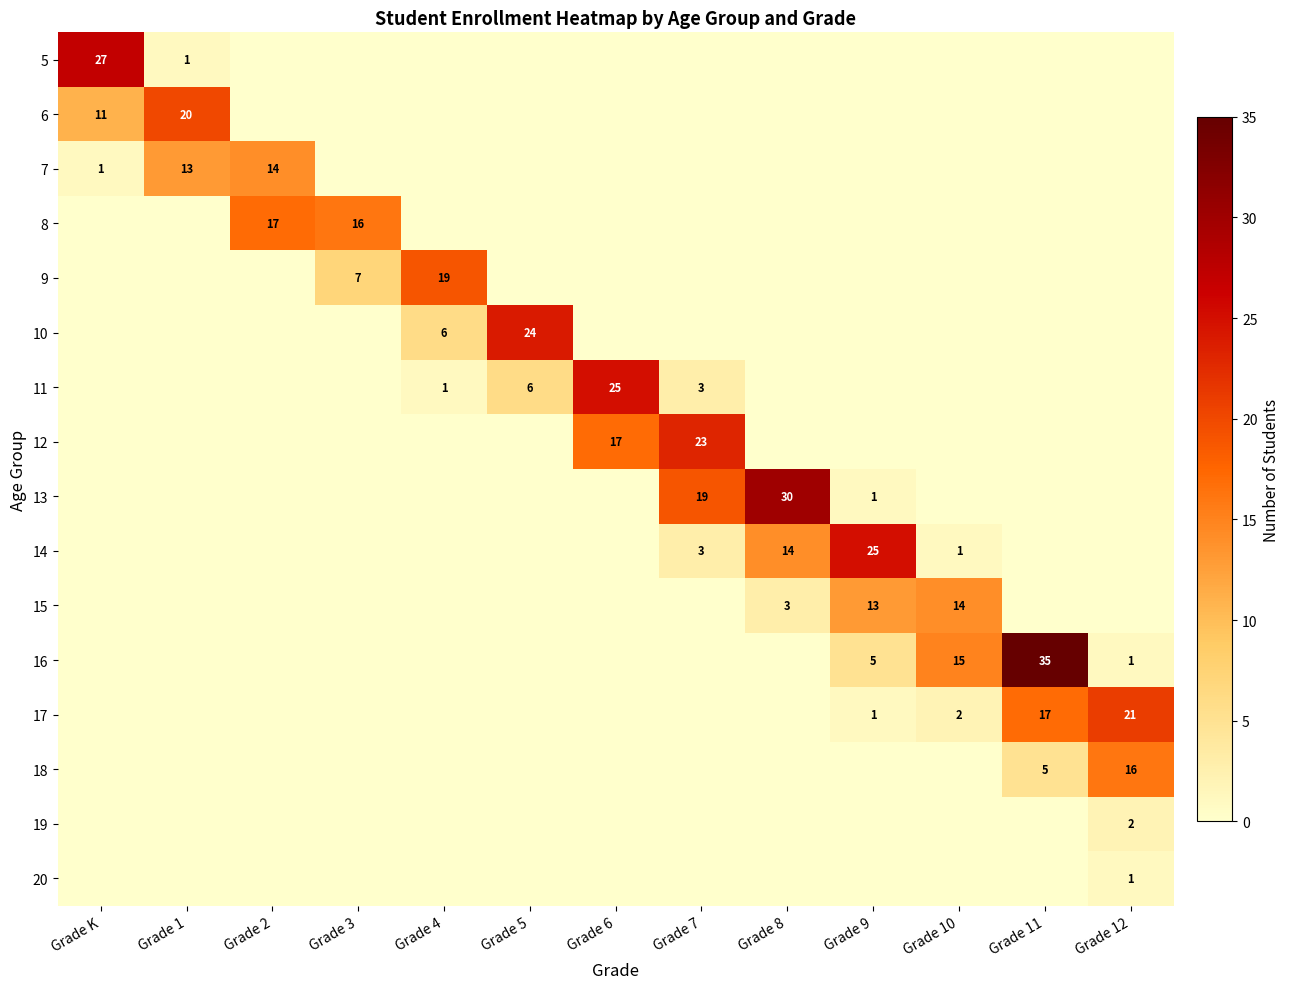

True or false: 7 has a value of 14 at Grade 2.

True